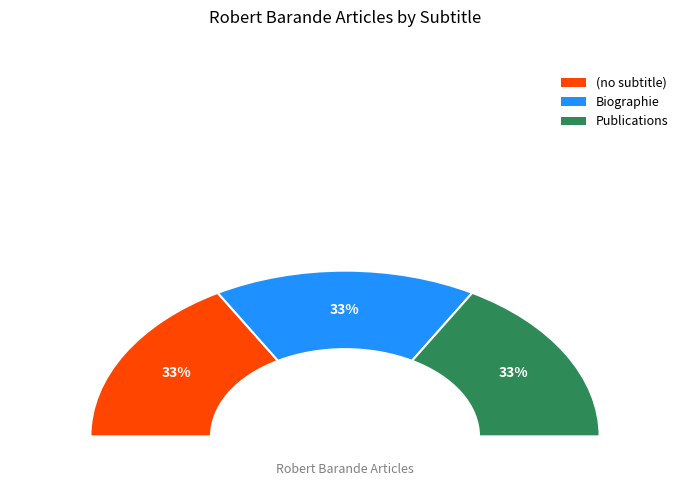

What is the smallest slice in the pie chart?

(no subtitle)